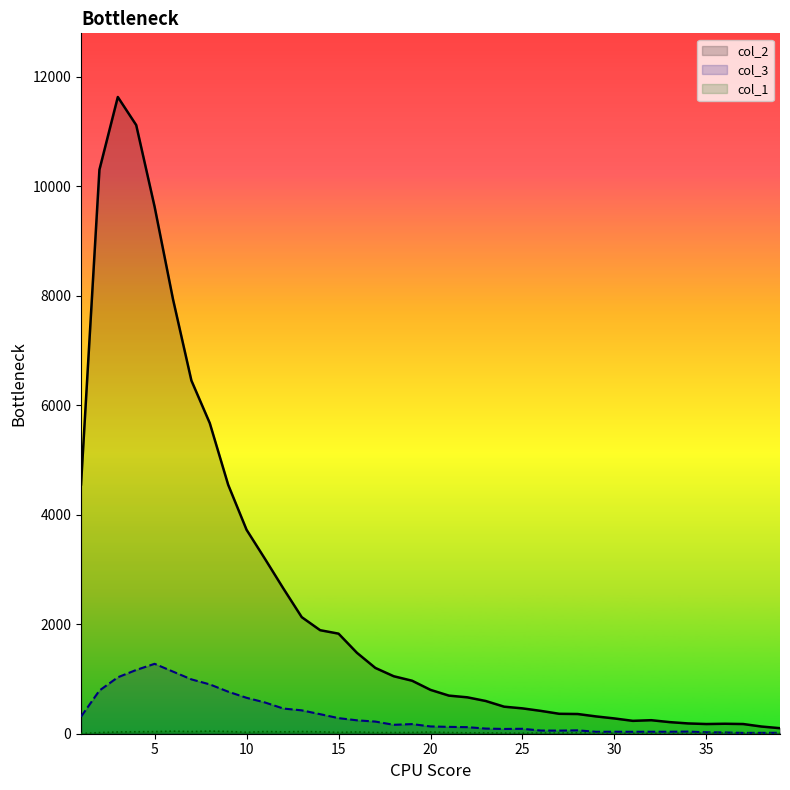

List the labels in order of col_1 value, smallest first.

1, 31, 39, 34, 33, 38, 30, 32, 37, 25, 24, 27, 29, 35, 36, 26, 22, 23, 28, 2, 17, 18, 21, 19, 15, 10, 3, 20, 16, 12, 14, 4, 5, 7, 11, 13, 9, 6, 8